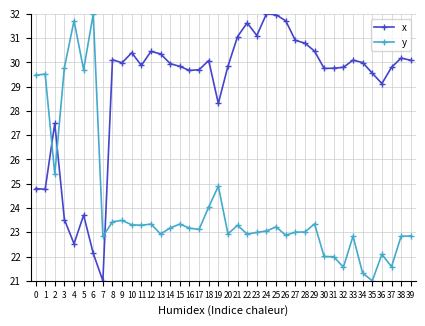

At which category does y reach its first local valley?

2